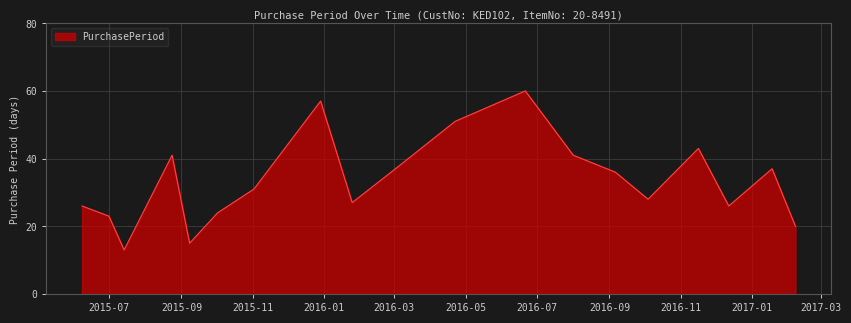

What is the smallest value displayed?

13